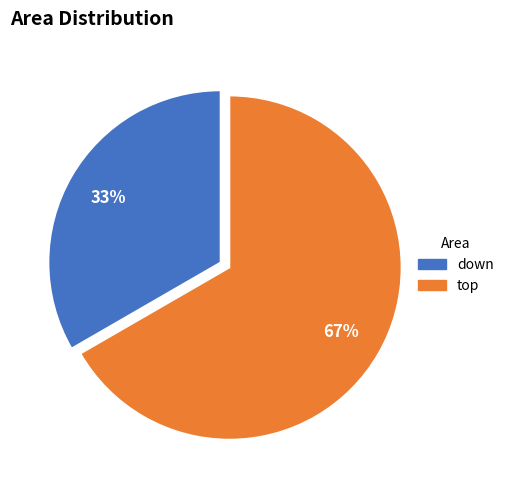

Which slice is the smallest?

down